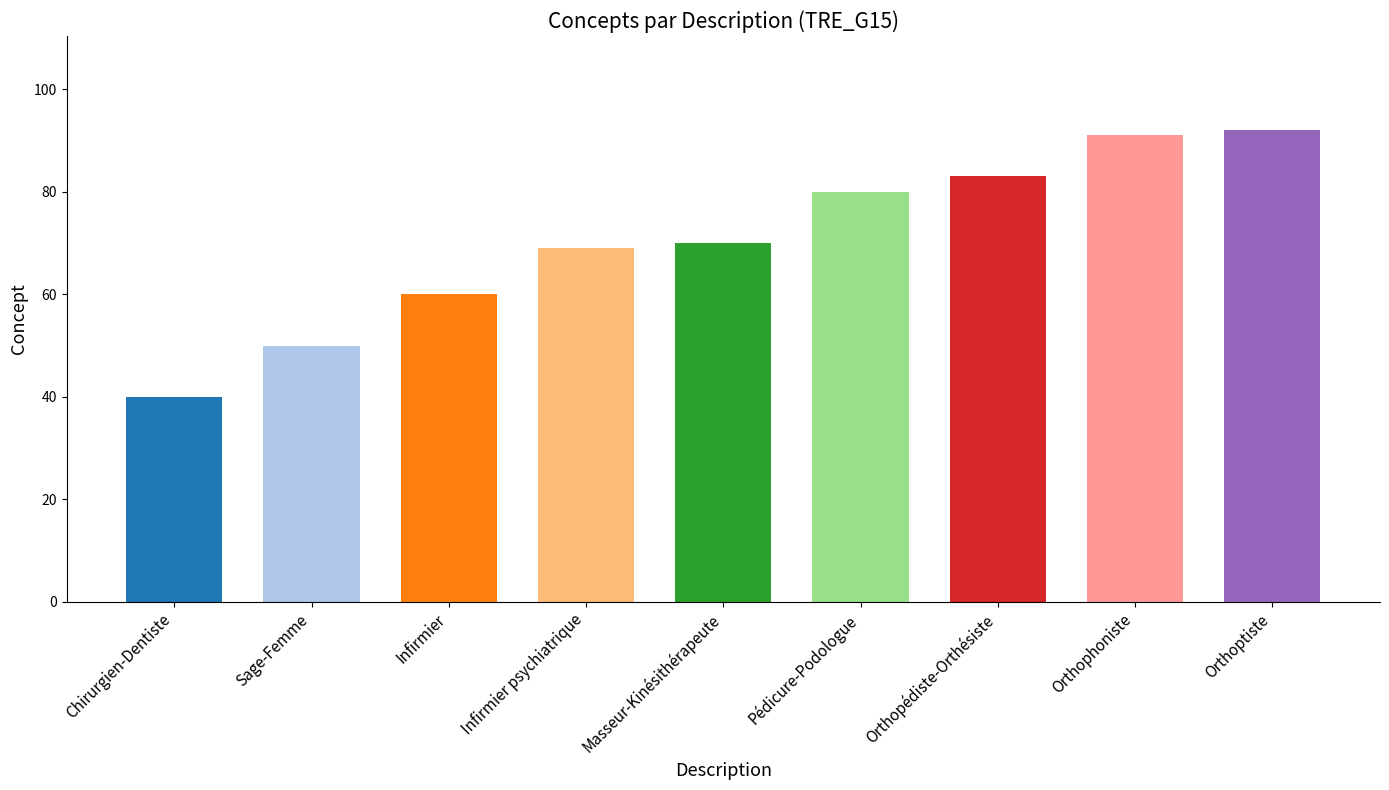

The chart shows a value of 83 at Orthopédiste-Orthésiste. True or false?

True